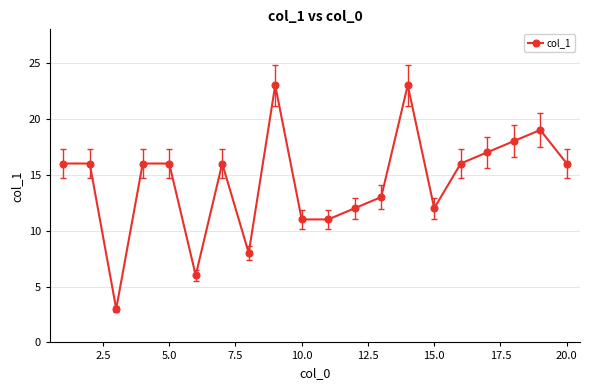

What is the smallest value displayed?

3